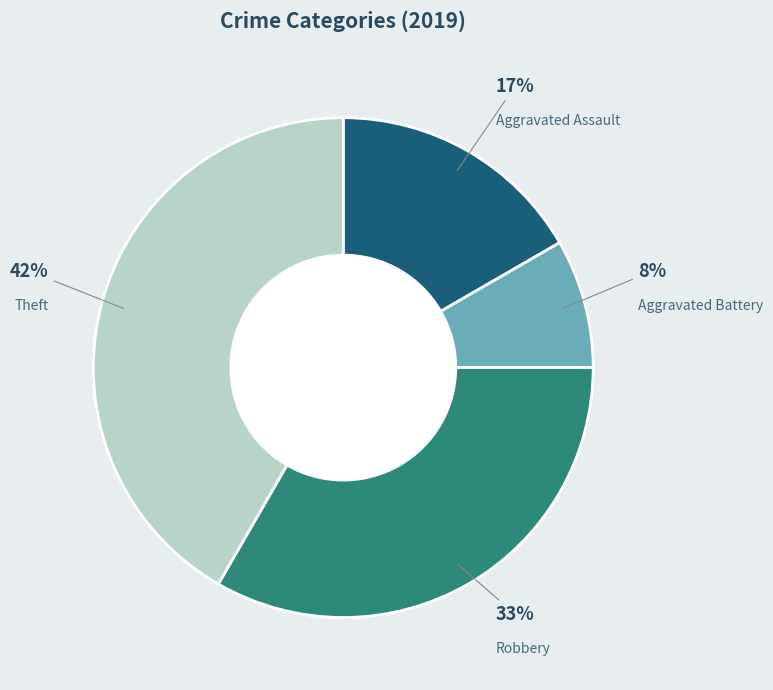

Is there any slice that represents more than half of the pie?

No